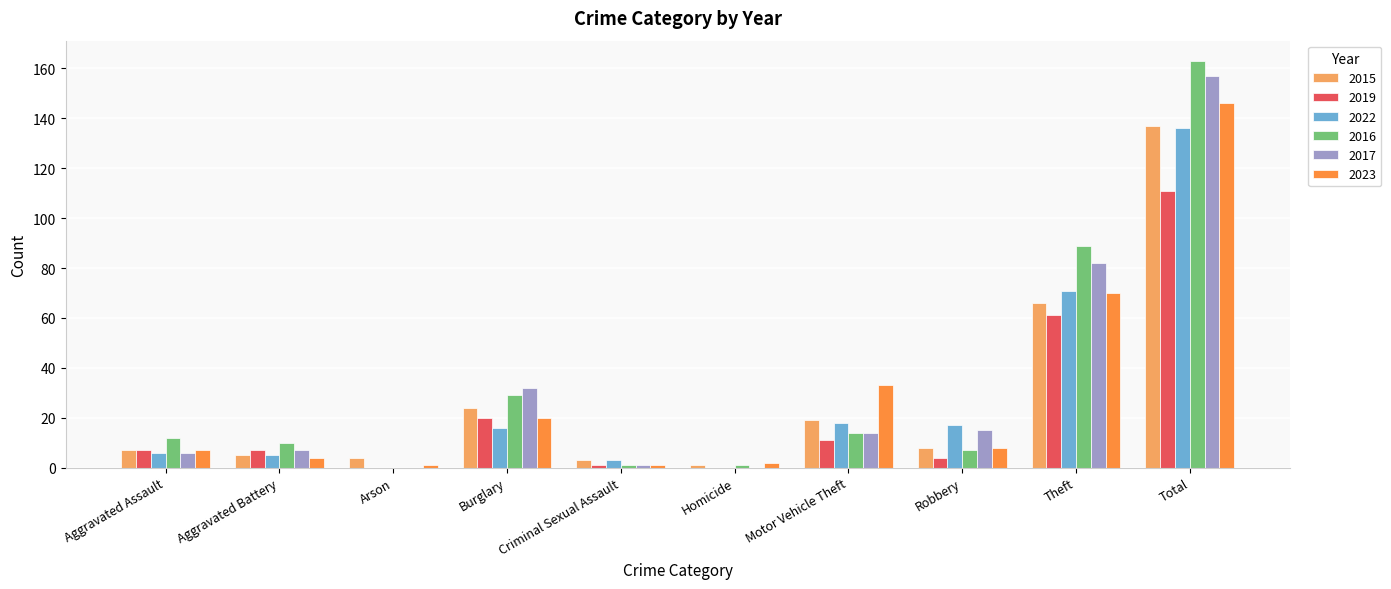

What is the total value across all series at Total?

850